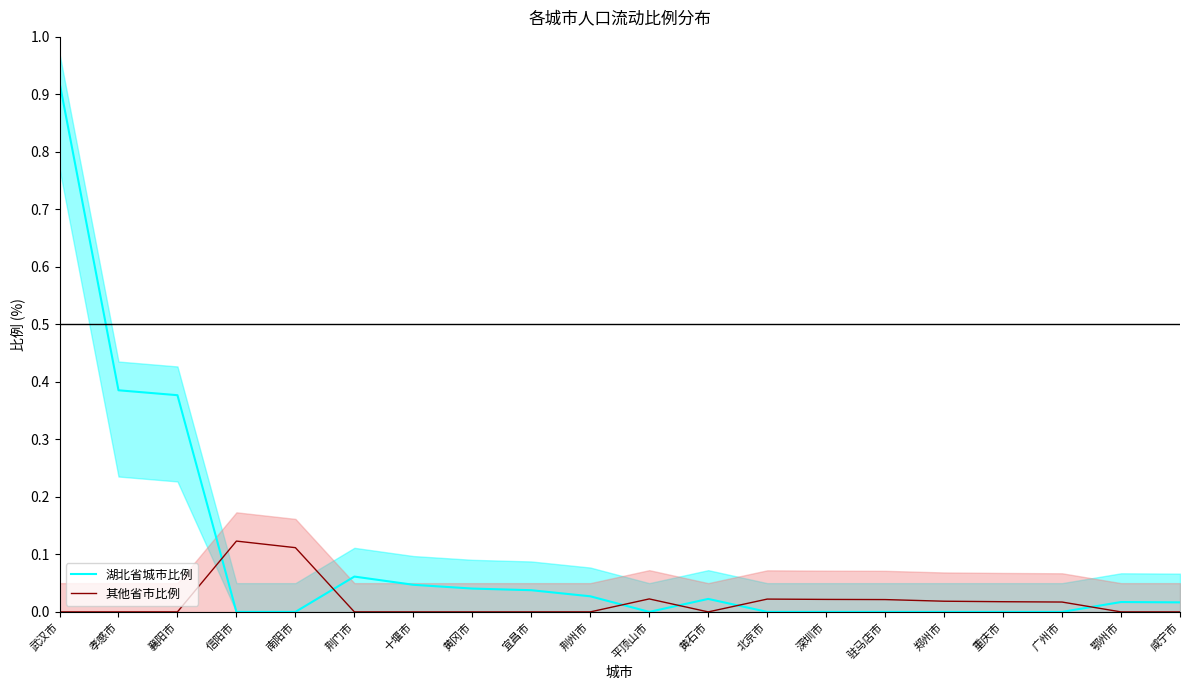

Reading left to right, extract all data points from this chart.

湖北省城市比例: 武汉市=0.9	孝感市=0.4	襄阳市=0.4	信阳市=0.0	南阳市=0.0	荆门市=0.1	十堰市=0.0	黄冈市=0.0	宜昌市=0.0	荆州市=0.0	平顶山市=0.0	黄石市=0.0	北京市=0.0	深圳市=0.0	驻马店市=0.0	郑州市=0.0	重庆市=0.0	广州市=0.0	鄂州市=0.0	咸宁市=0.0
其他省市比例: 武汉市=0.0	孝感市=0.0	襄阳市=0.0	信阳市=0.1	南阳市=0.1	荆门市=0.0	十堰市=0.0	黄冈市=0.0	宜昌市=0.0	荆州市=0.0	平顶山市=0.0	黄石市=0.0	北京市=0.0	深圳市=0.0	驻马店市=0.0	郑州市=0.0	重庆市=0.0	广州市=0.0	鄂州市=0.0	咸宁市=0.0